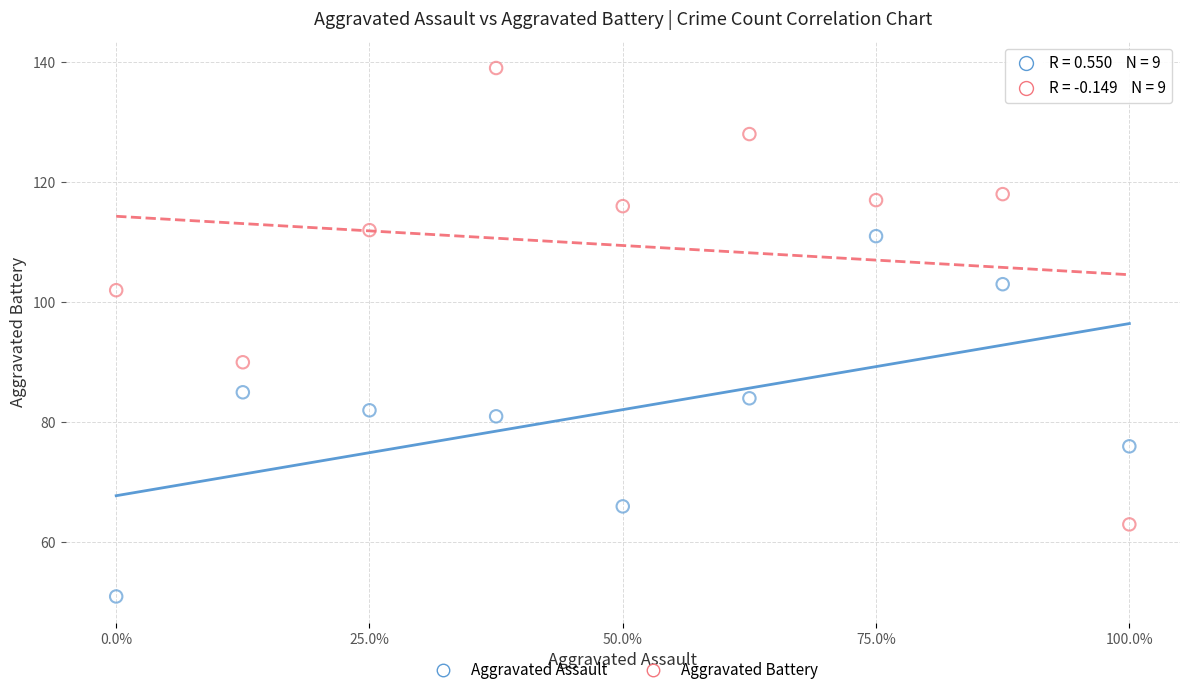

Which series has the largest Y range (max minus min)?

Aggravated Battery